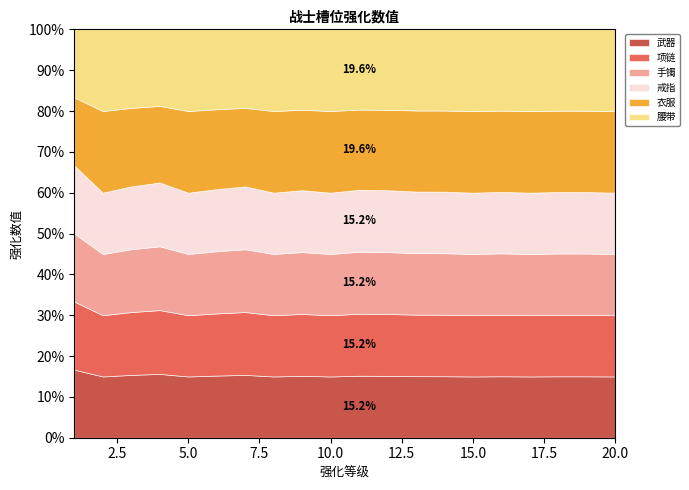

True or false: 衣服 and 项链 cross at least once.

False